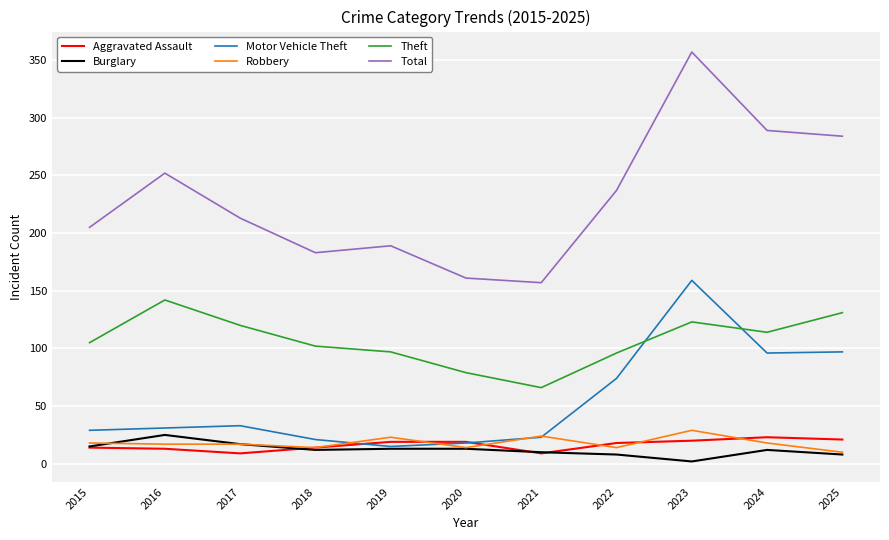

Which series changed the most between 2016 and 2023?

Motor Vehicle Theft